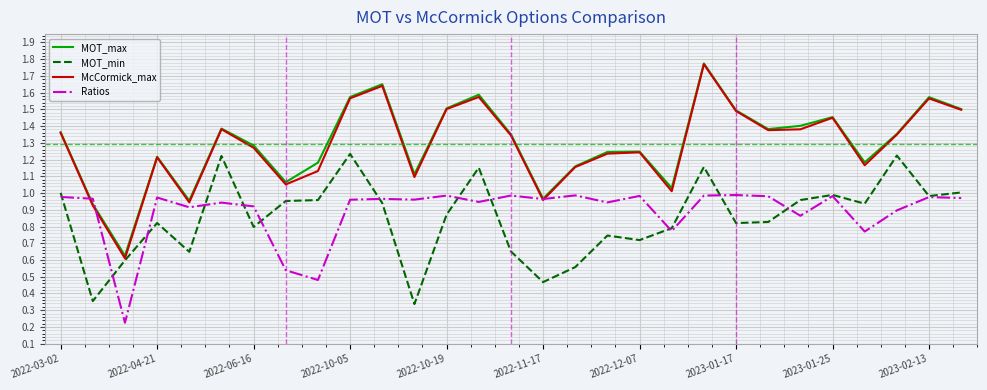

Which series has the largest range (max minus min)?

McCormick_max